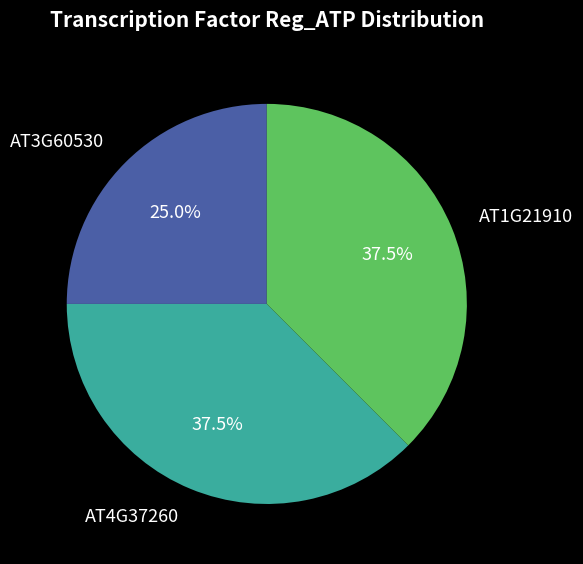

The AT4G37260 slice represents 52% of the pie. True or false?

False